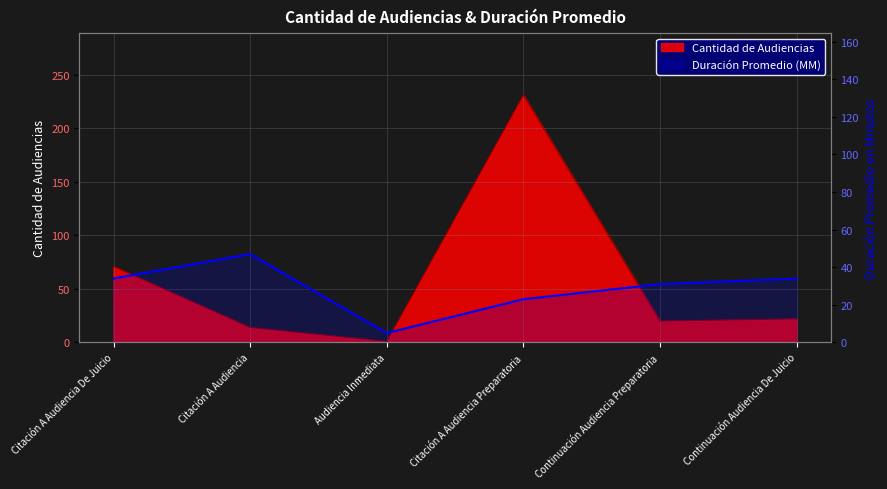

True or false: the data shows 31 at Citación A Audiencia Preparatoria.

False